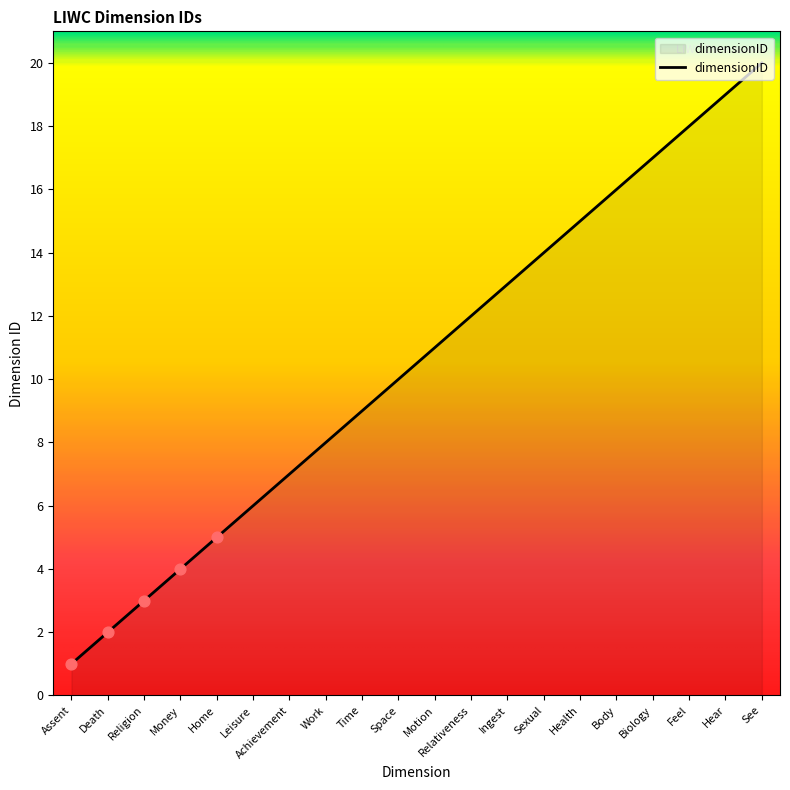

Approximately how many times larger is the value at See compared to Biology?

1.2